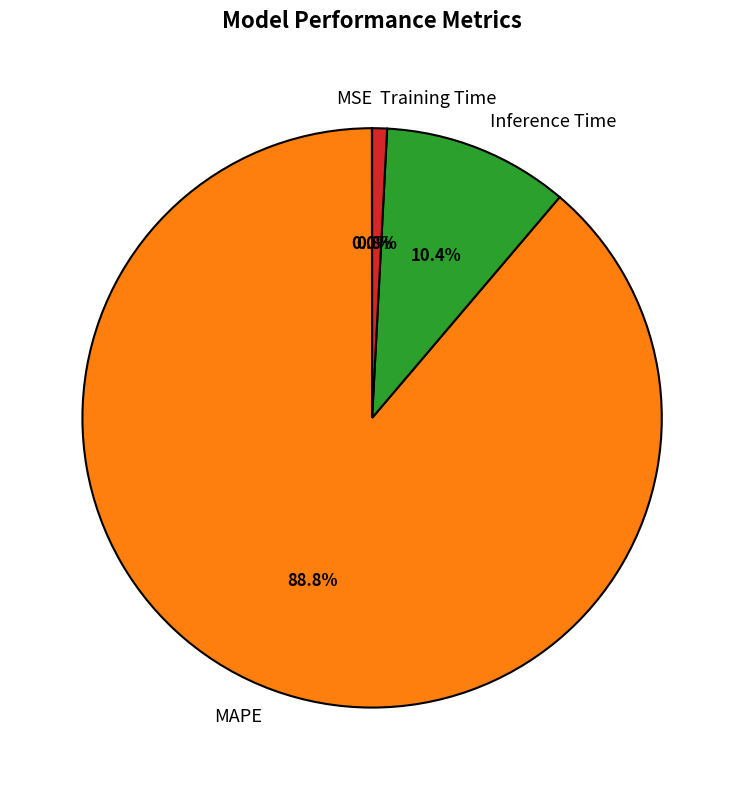

Does Training Time account for over 50% of the chart?

No